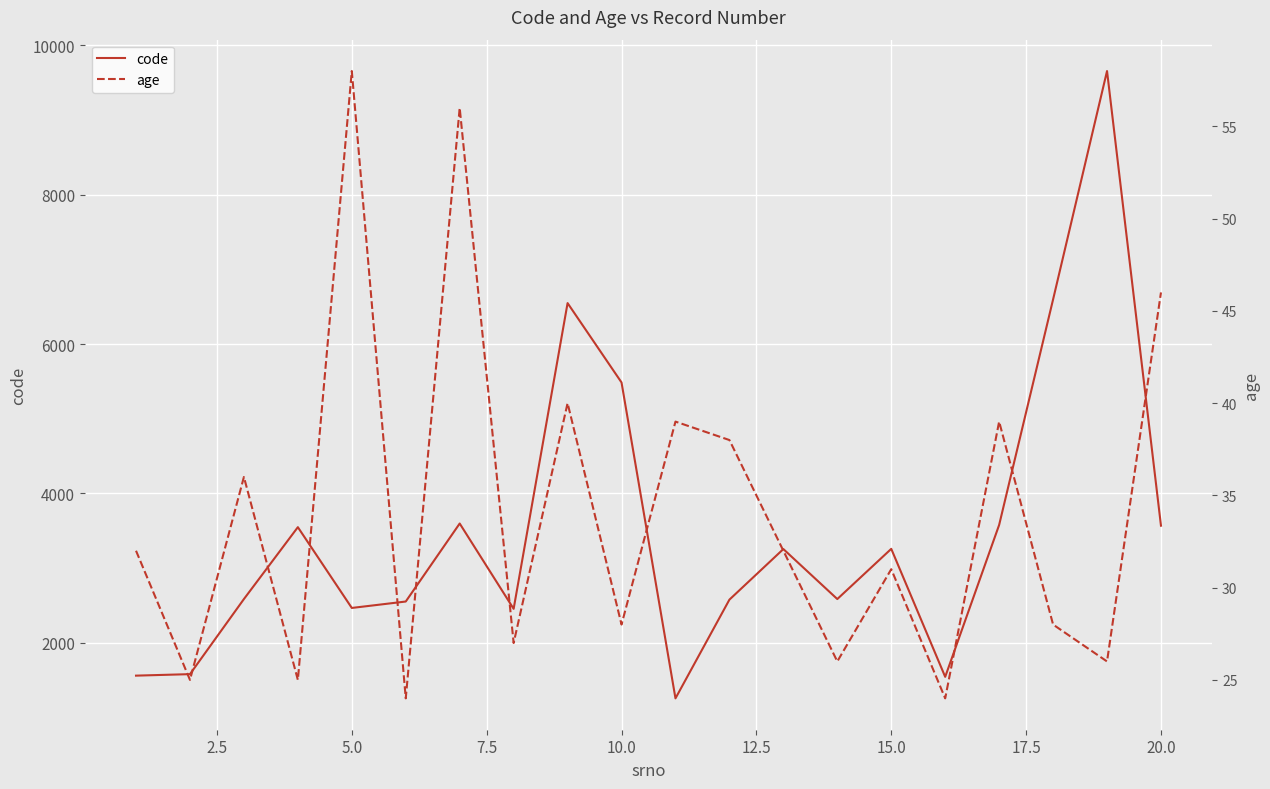

What is the lowest value of the code series?

1258